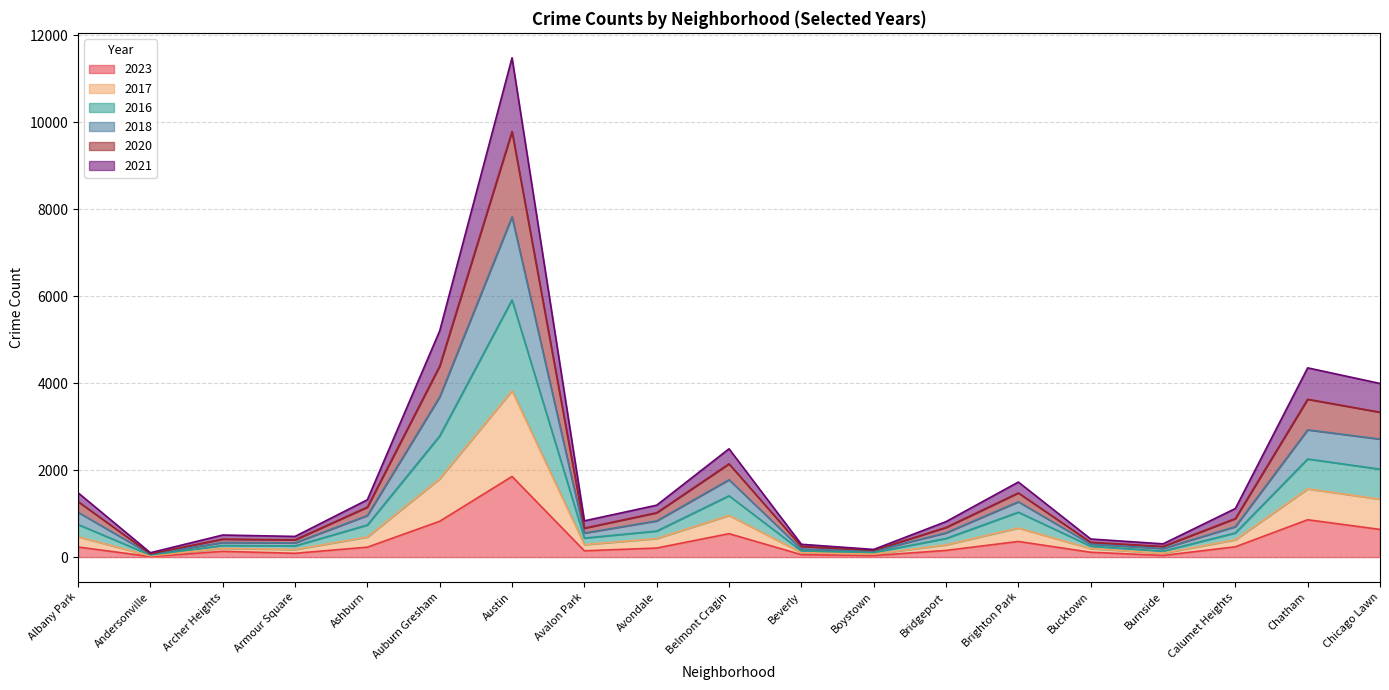

Is it true that 2023 equals 38 at Burnside?

True